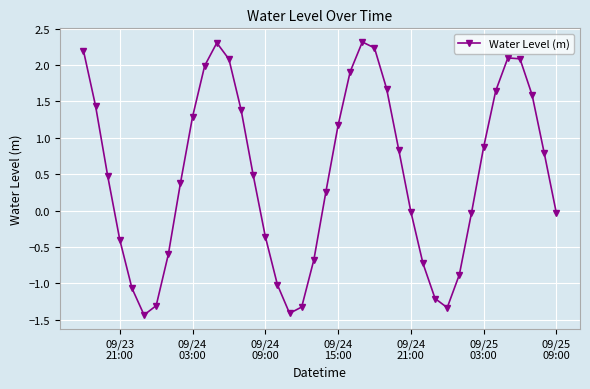

How many points are higher than both their immediate neighbors (excluding endpoints)?

3